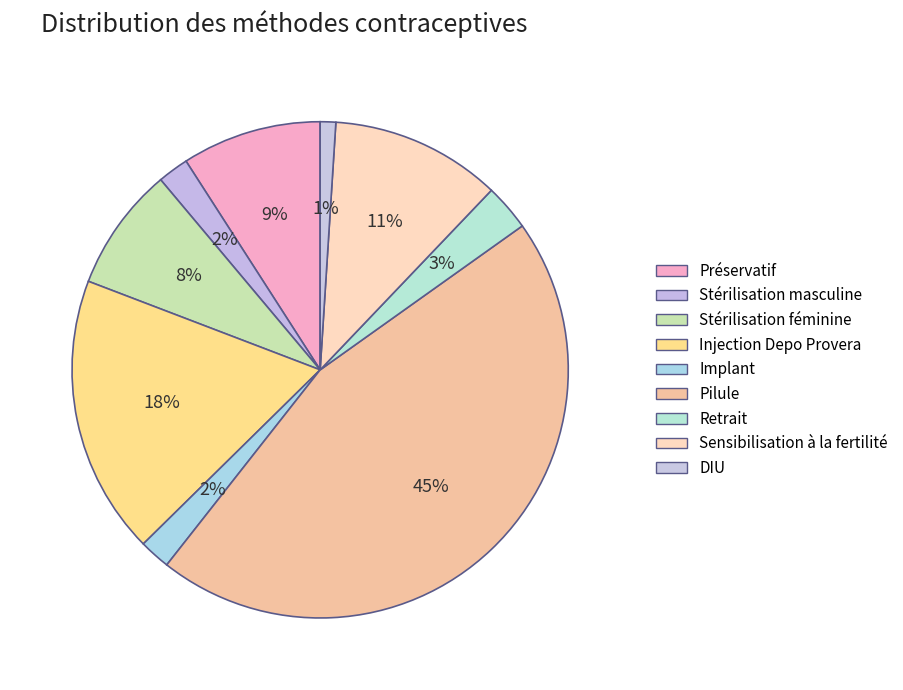

Rank the categories by value from lowest to highest.

DIU, Stérilisation masculine, Implant, Retrait, Stérilisation féminine, Préservatif, Sensibilisation à la fertilité, Injection Depo Provera, Pilule